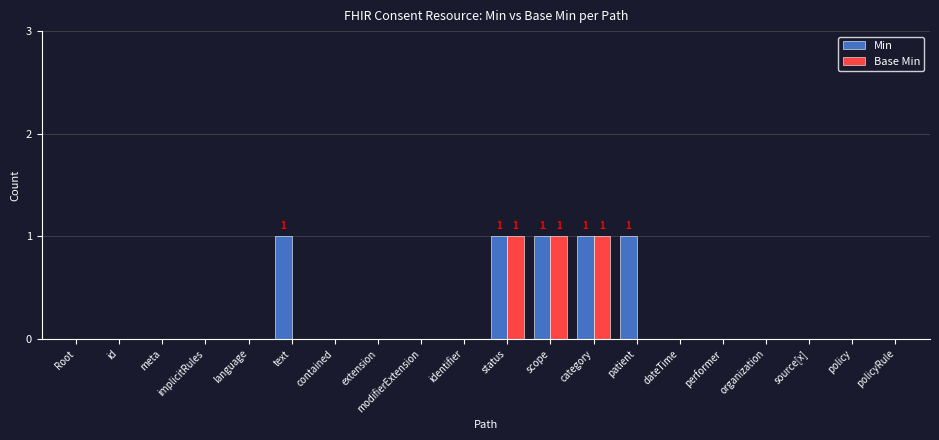

Is the value of Min at text greater than the value of Base Min at contained?

Yes